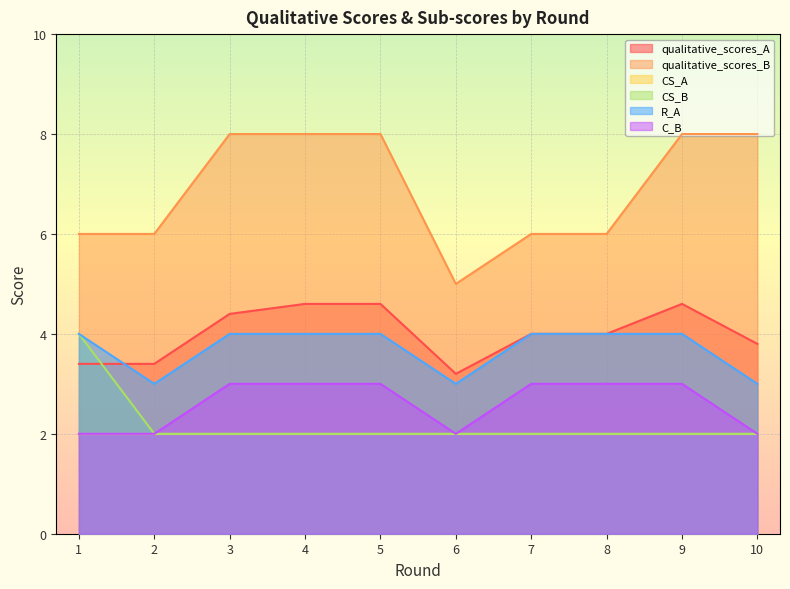

Is the value of qualitative_scores_B at 2 greater than the value of CS_B at 6?

Yes